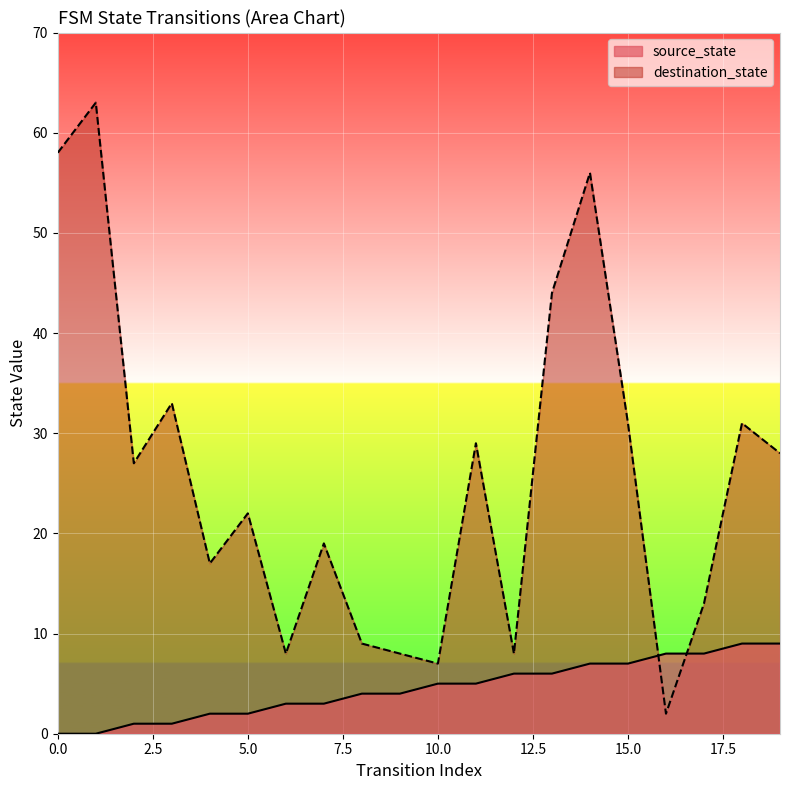

Is it true that source_state equals 7 at 15.0?

True